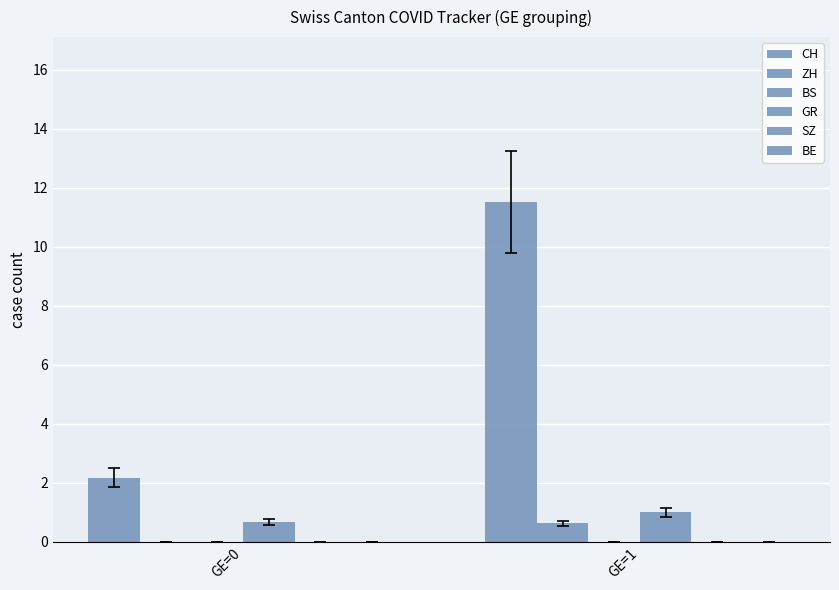

What is the sum of all CH values?

13.7